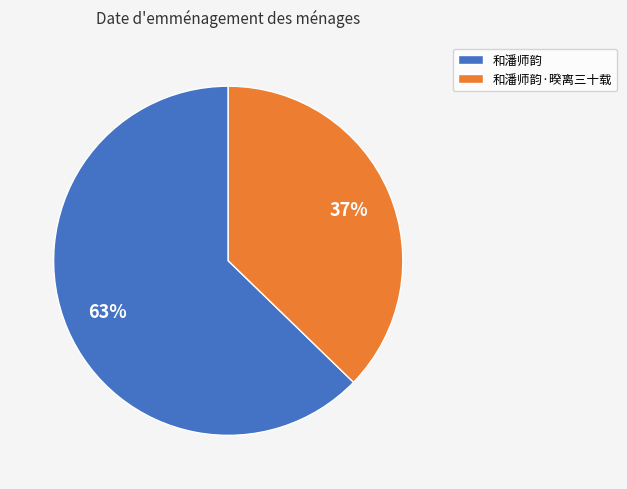

What is the largest slice in the pie chart?

和潘师韵